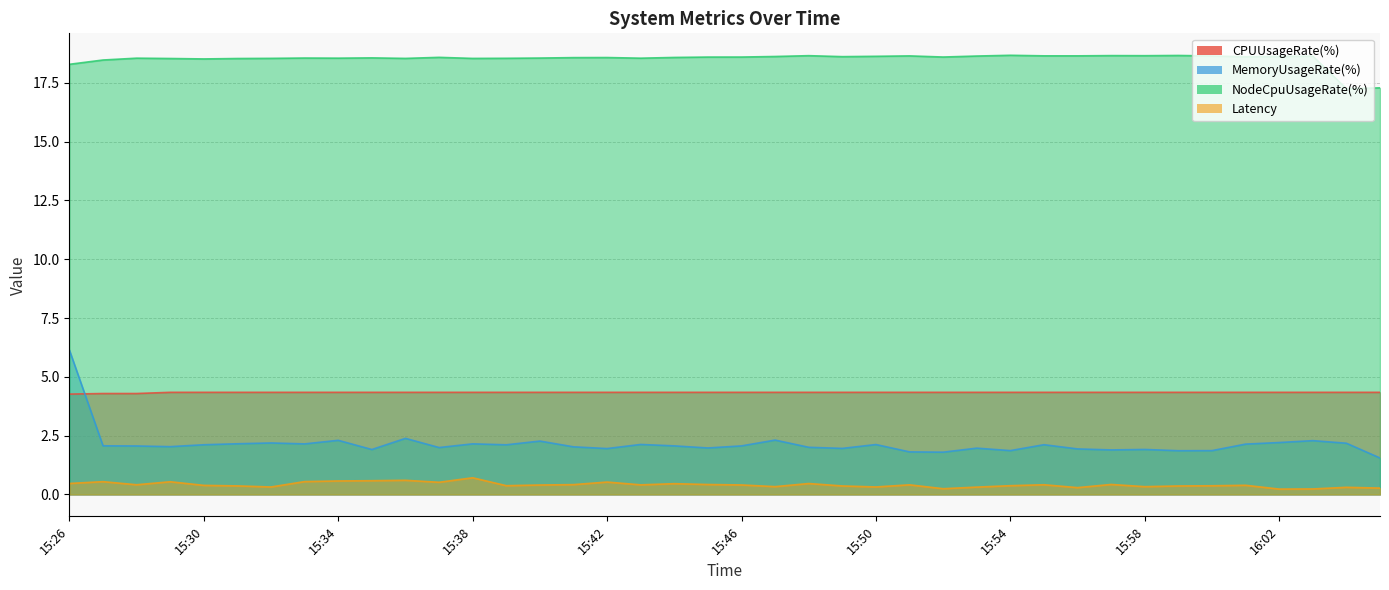

True or false: CPUUsageRate(%) has a value of 6.1 at 15:40.

False